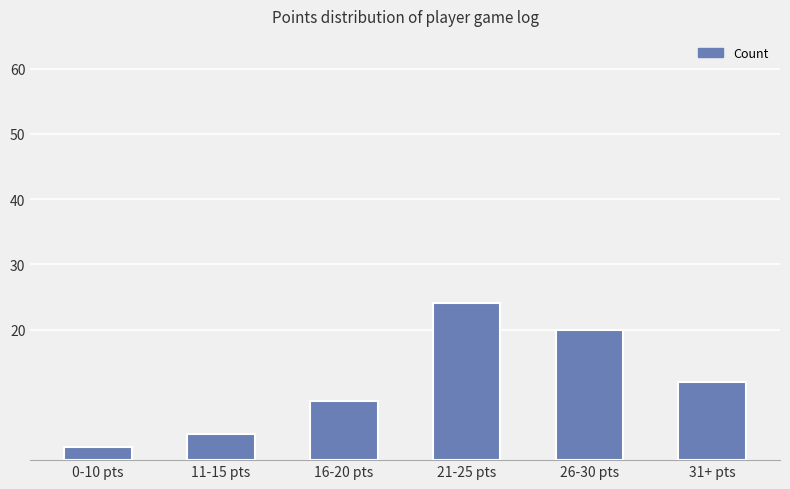

What is the difference between the maximum and minimum values?

22